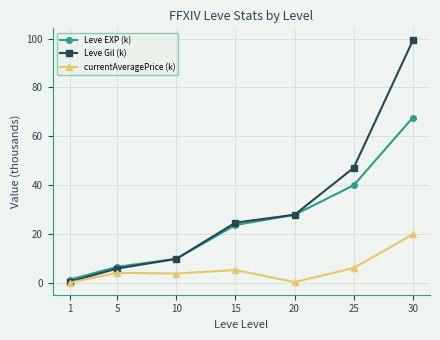

List the series in order of their overall mean, lowest first.

currentAveragePrice (k), Leve EXP (k), Leve Gil (k)